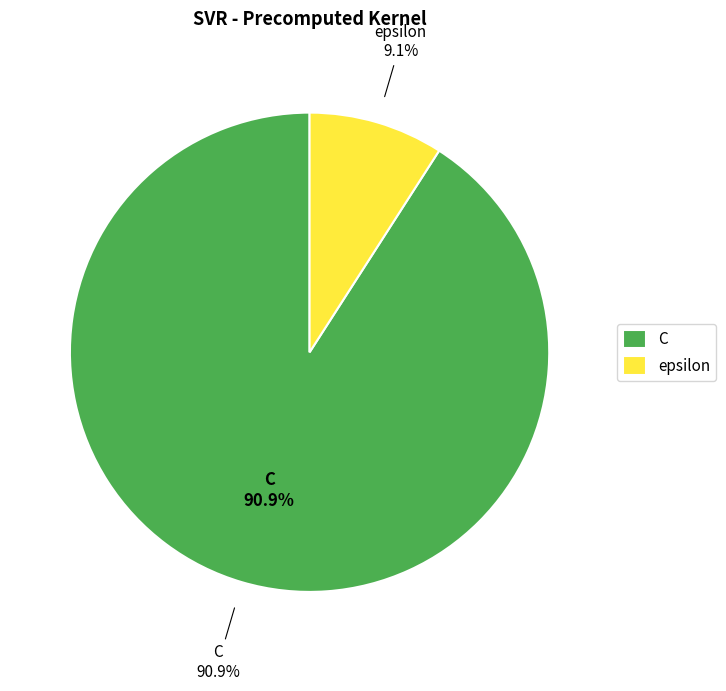

What percentage is the epsilon slice, to the nearest percent?

9%